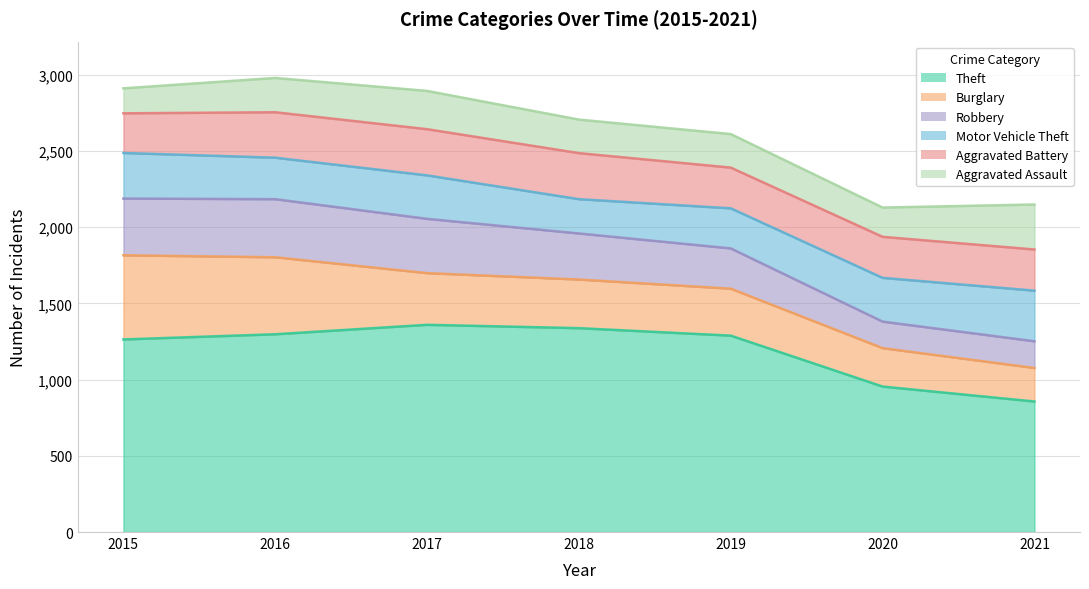

Is the value of Theft at 2018 greater than the value of Aggravated Assault at 2016?

Yes